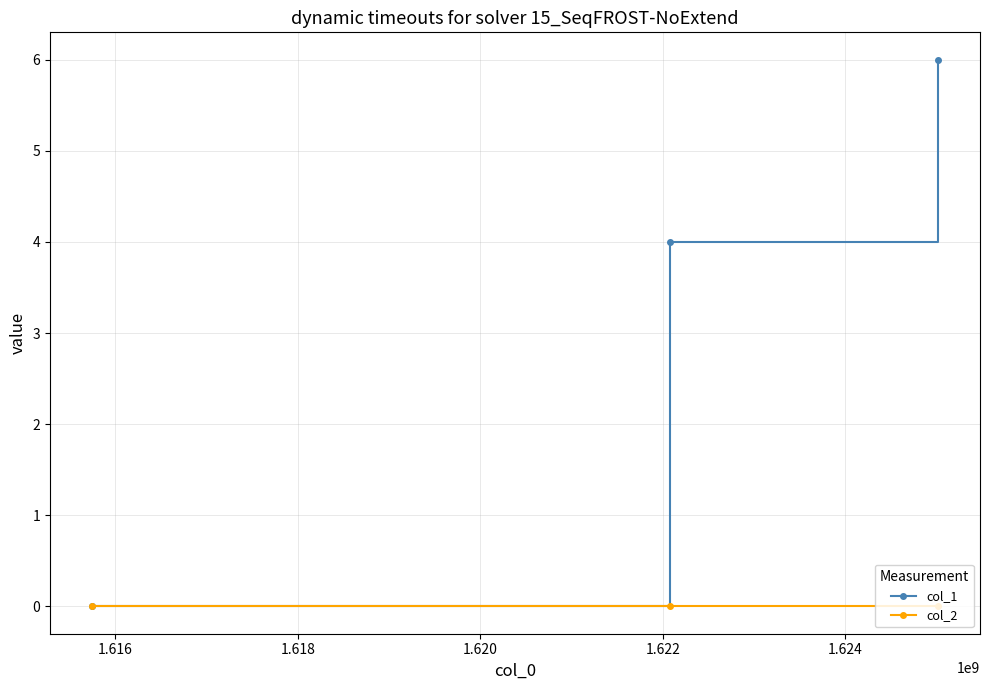

Which series has the largest total across all categories?

col_1